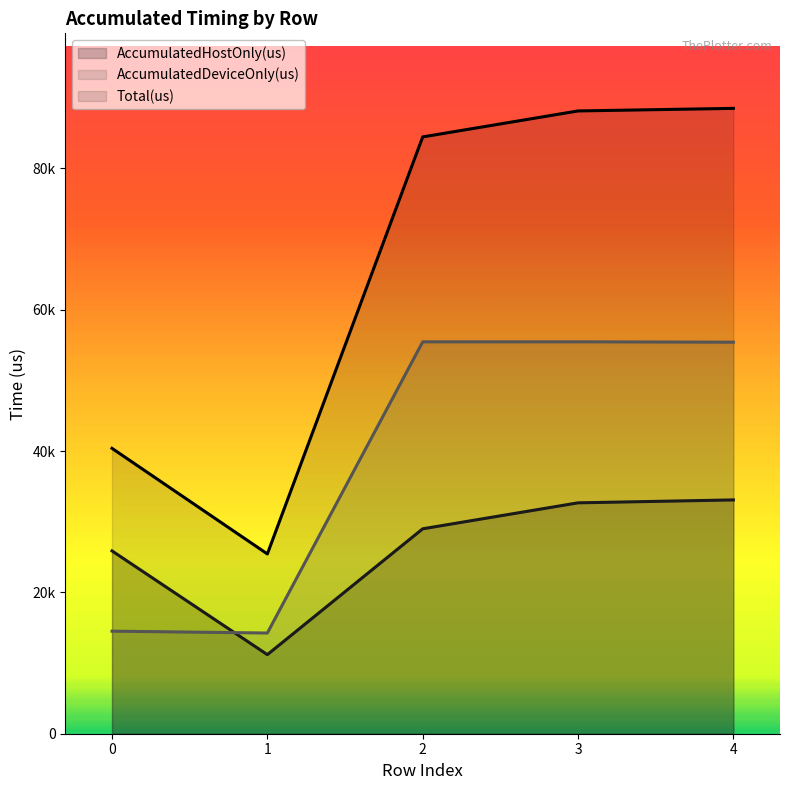

What value does the Total(us) series have at 2?

84452.0